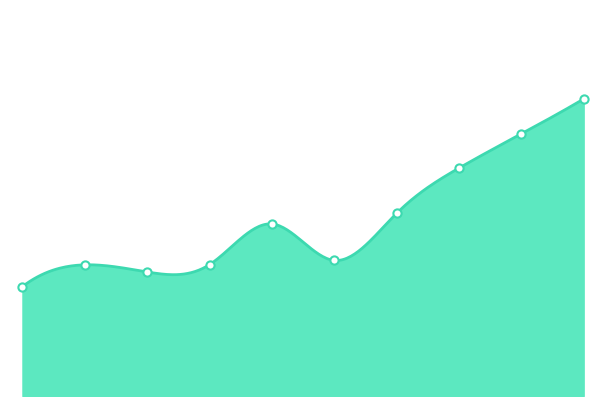

What is the ratio of the value at Mar 20 to the value at Mar 22?

0.6